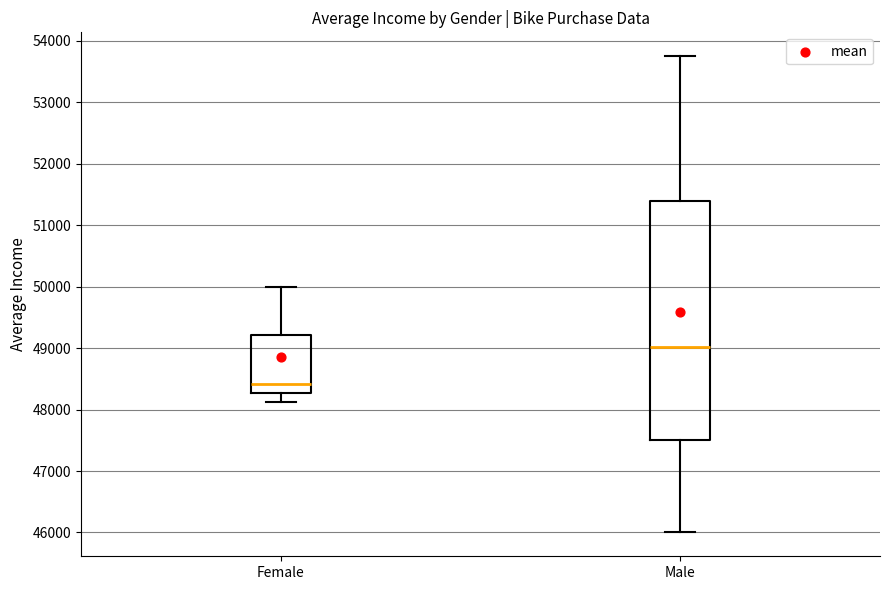

Reading left to right, read every box against the y-axis: the position of its median line, the range the box covers, and the ends of its whiskers. The values are not printed on the chart, so give them approximately, as read against the axis.

Female: median 48400, box 48300 to 49200, whiskers 48100 to 50000
Male: median 49000, box 47500 to 51400, whiskers 46000 to 53800